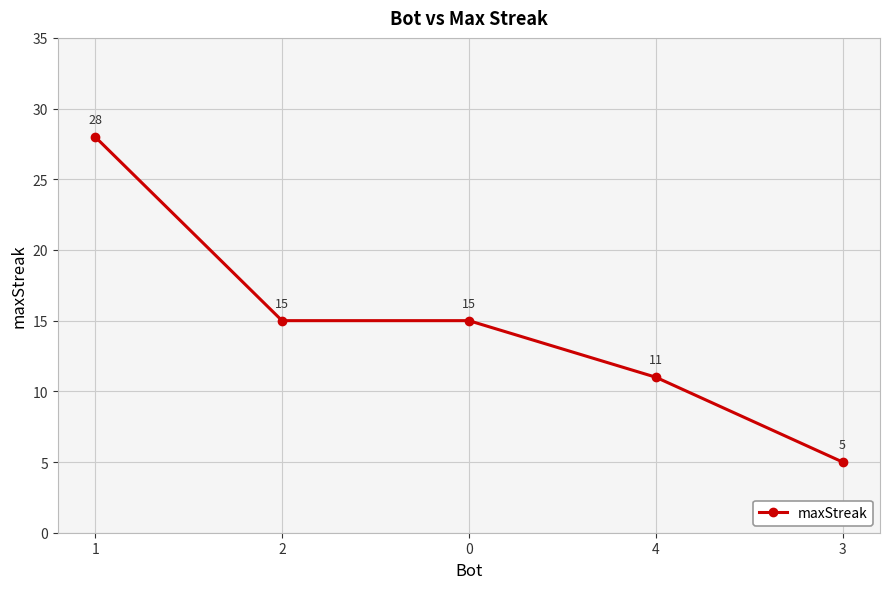

What is the value of the 3rd point from the left?

15